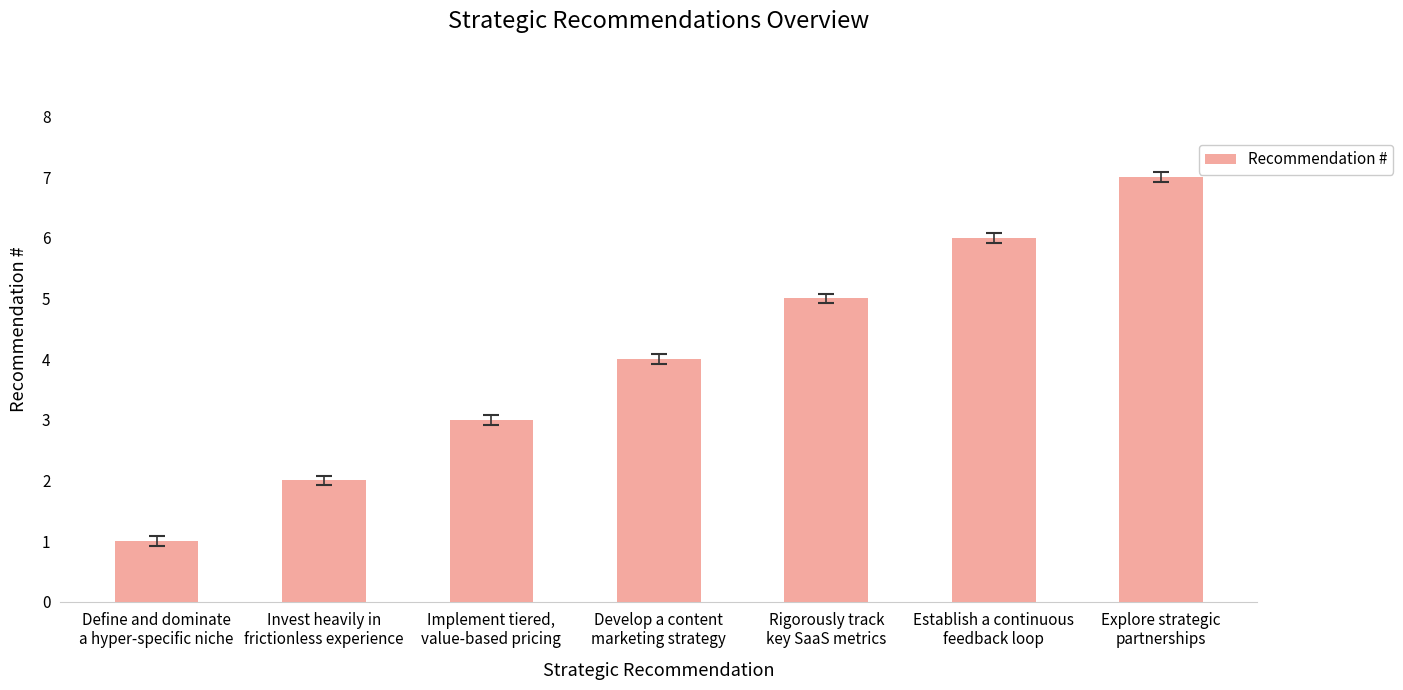

What is the minimum value shown in the chart?

1